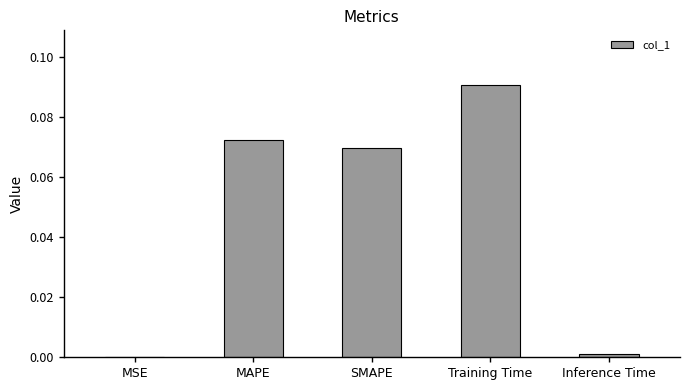

The chart shows a value of 0.0 at Inference Time. True or false?

True